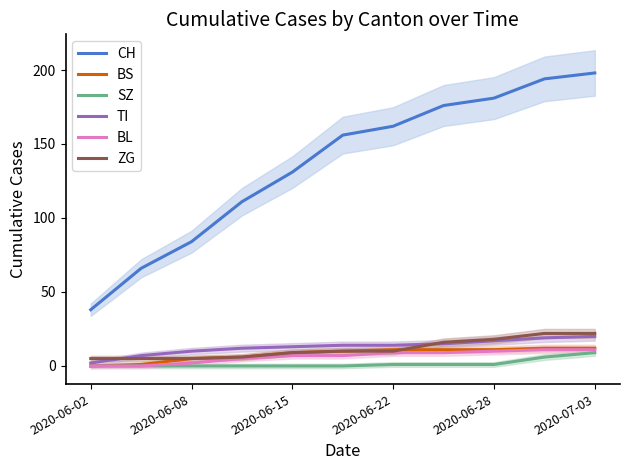

Reading left to right, transcribe all the data shown in this chart.

CH: 38	66	84	111	131	156	162	176	181	194	198
BS: 0	1	5	6	9	10	11	11	11	12	12
SZ: 0	0	0	0	0	0	1	1	1	6	9
TI: 2	7	10	12	13	14	14	15	17	19	20
BL: 0	0	2	5	7	7	9	9	10	11	11
ZG: 5	5	5	6	9	10	10	16	18	22	22